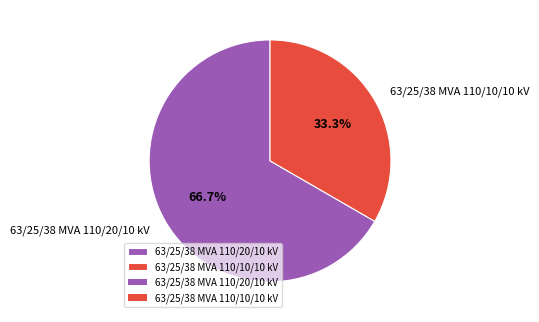

Which slice represents more than half of the pie?

63/25/38 MVA 110/20/10 kV